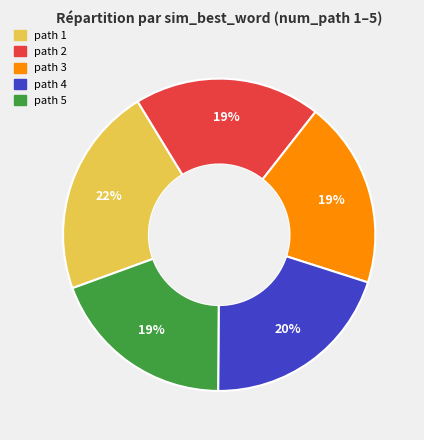

Is there a majority slice in this chart?

No